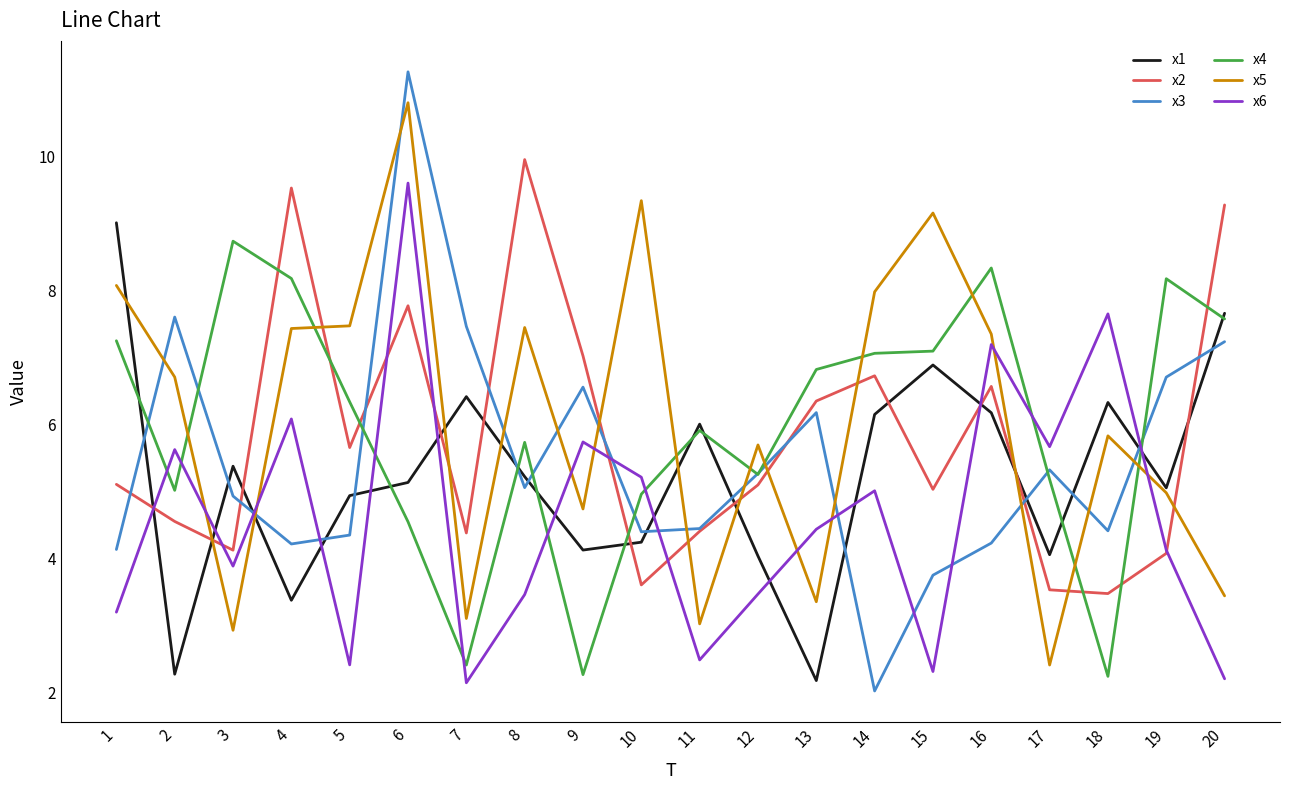

At which category does x6 reach its first local valley?

3